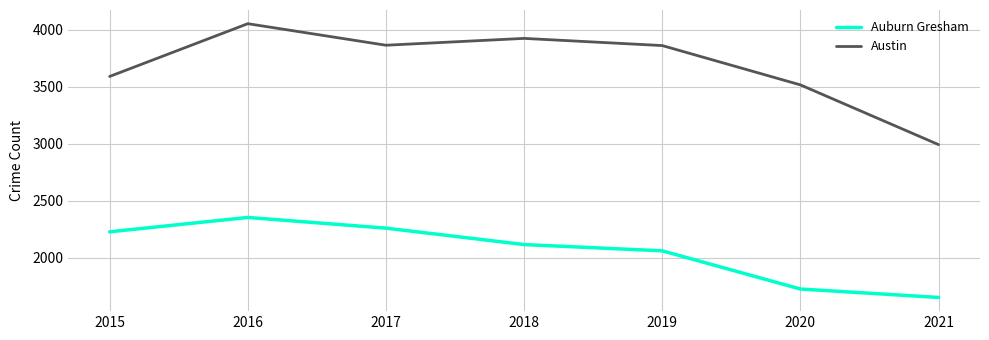

Which series has the largest range (max minus min)?

Austin